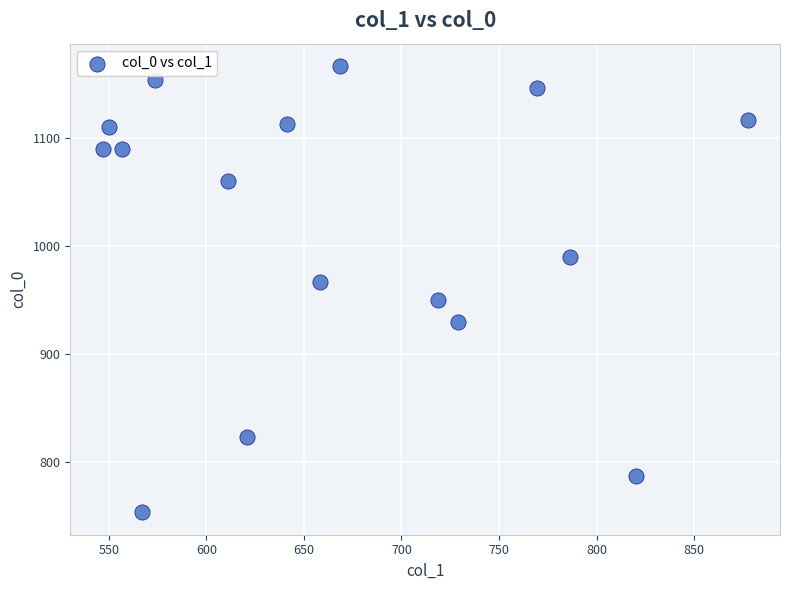

What is the range of X values (max minus min)?

330.8